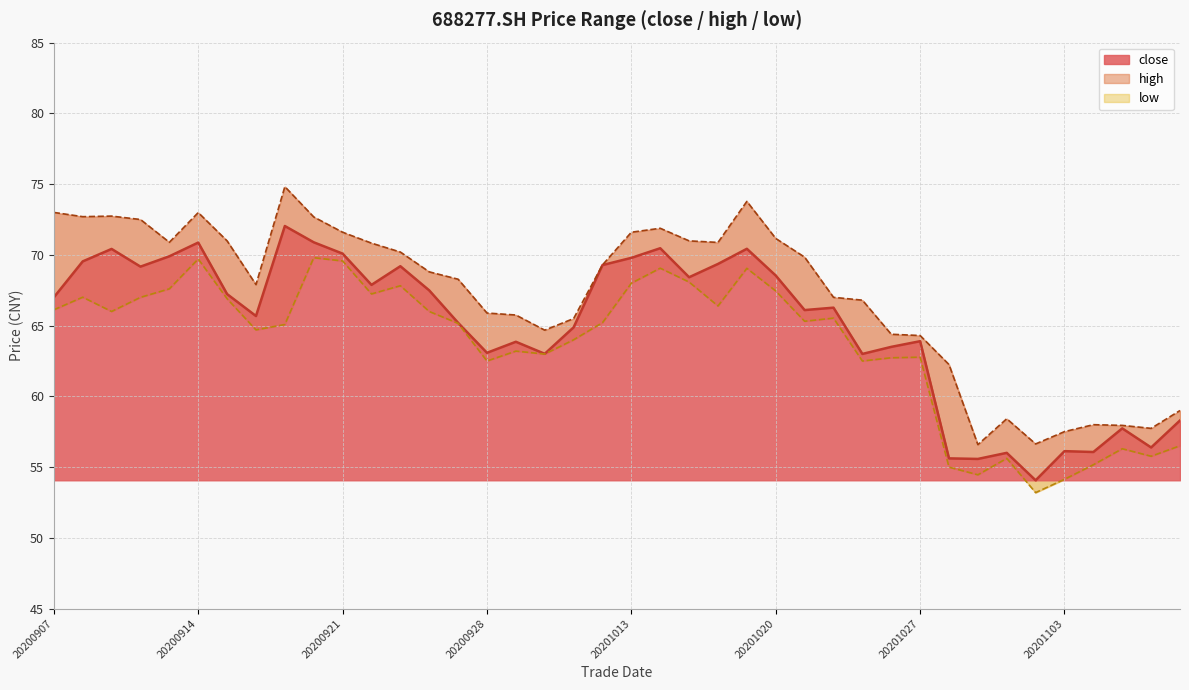

List the series in order of their overall mean, lowest first.

low_line, close_line, high_line